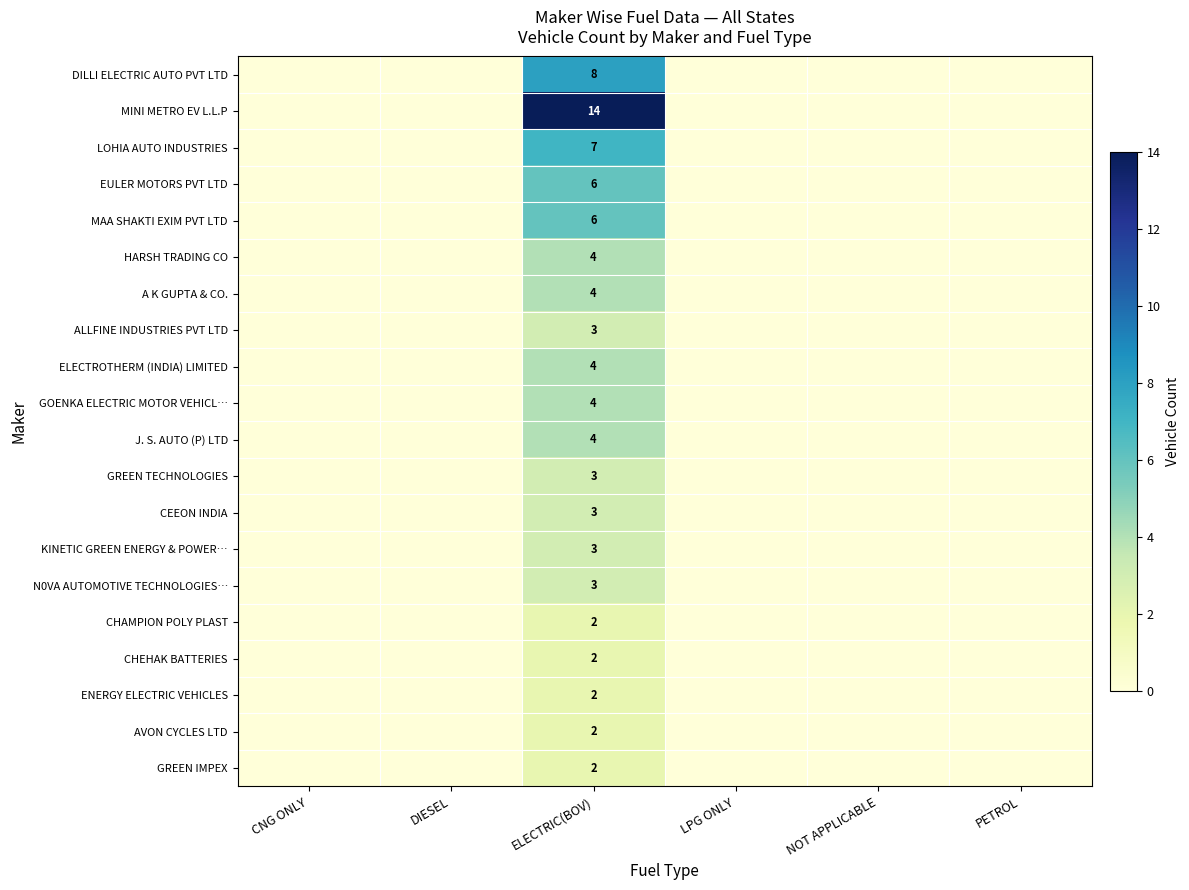

At which category is the sum across all series the highest?

ELECTRIC(BOV)